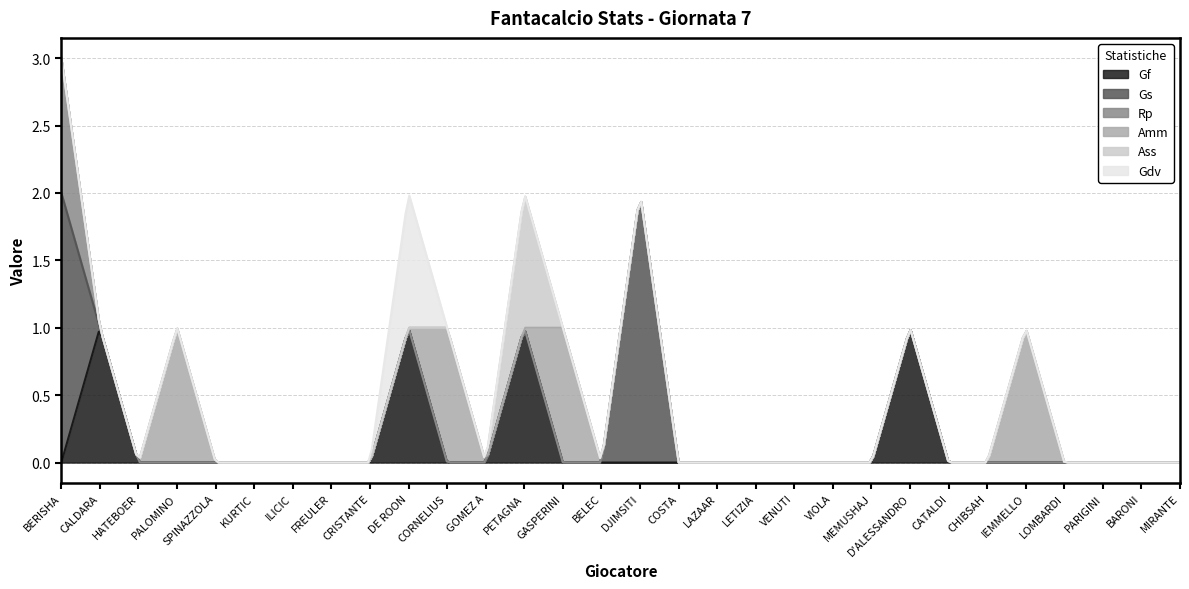

Is the value of Ass at DJIMSITI greater than the value of Gf at PETAGNA?

No